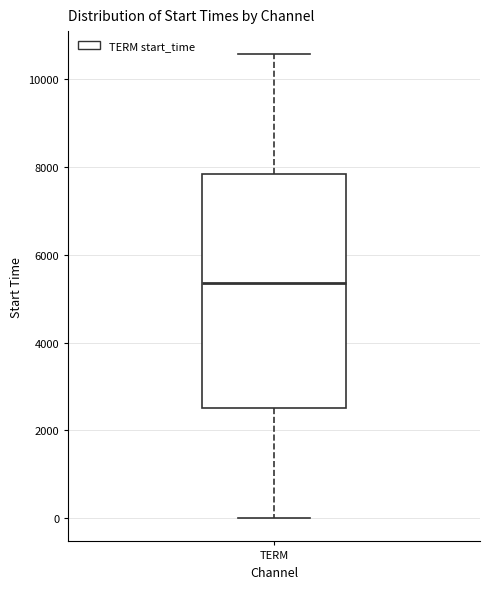

Transcribe this box plot: give where the median line is, the range the box spans, and where the two whiskers end, as read against the y-axis. The values are not printed on the chart, so give them approximately, as read against the axis.

median 5400, box 2600 to 7800, whiskers 0 to 10600